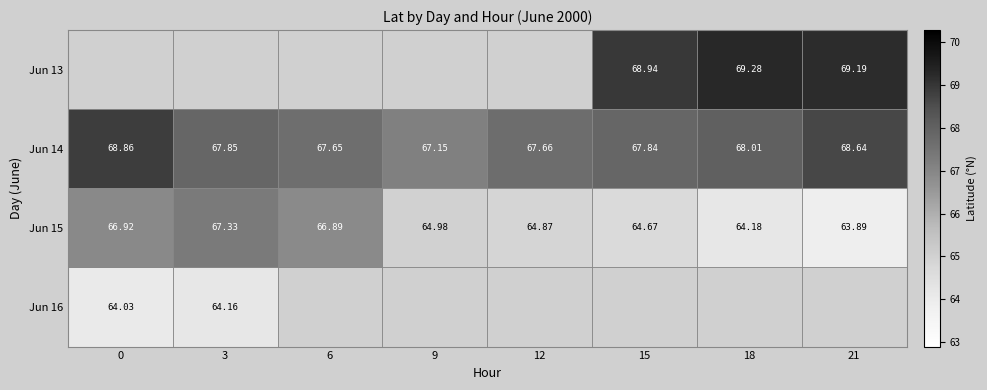

What is the greatest value displayed?

69.3